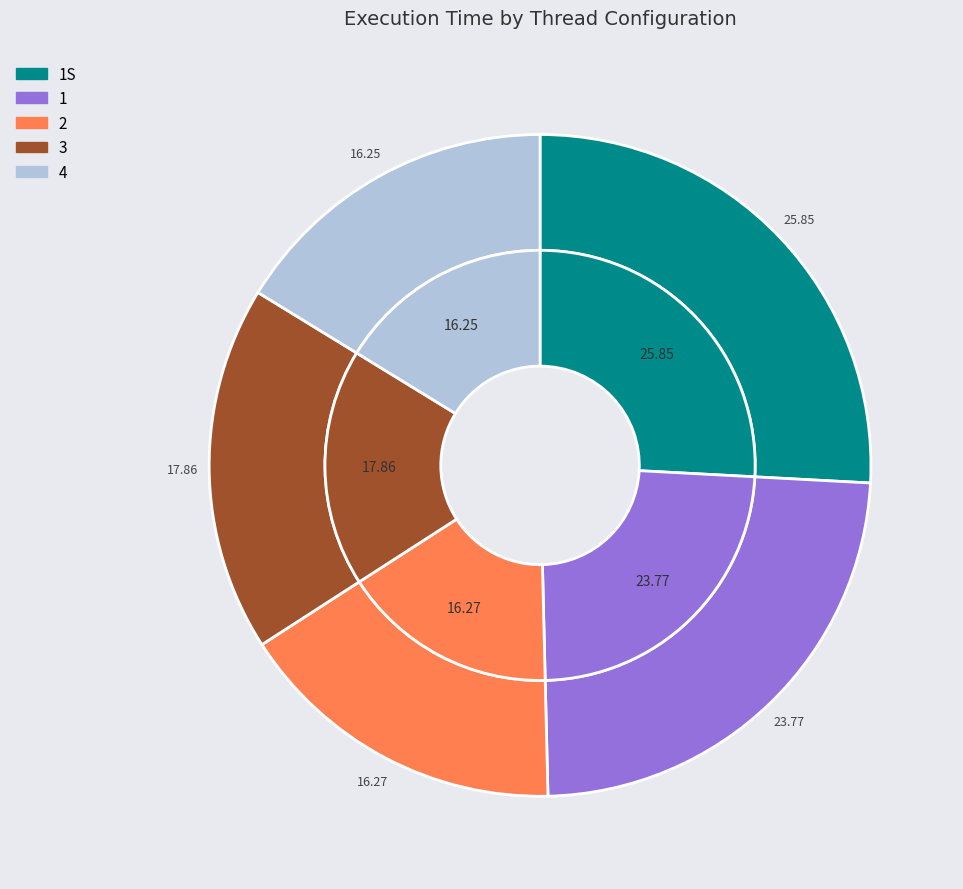

True or false: 2 accounts for 16% of the total.

True